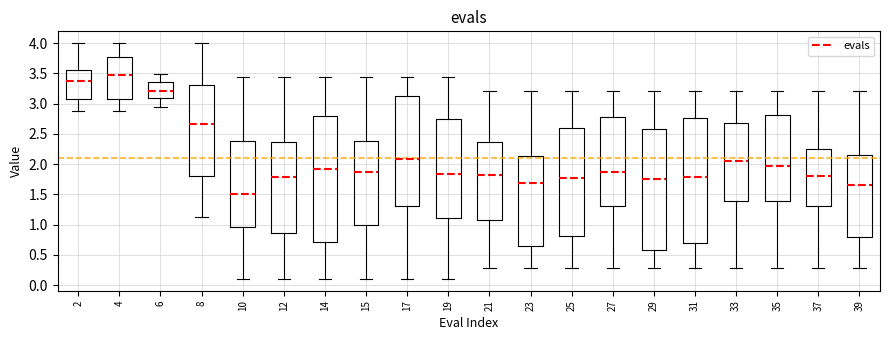

Which box has the lowest median line?

10